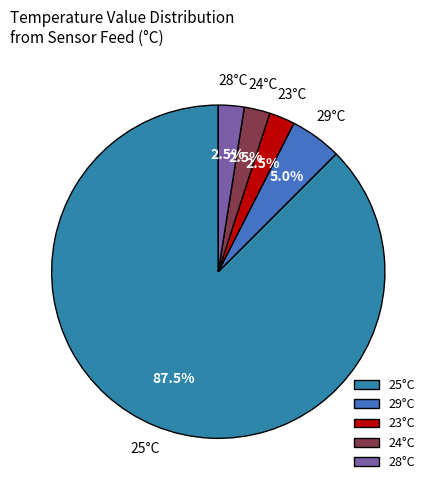

Which category accounts for the majority?

25°C